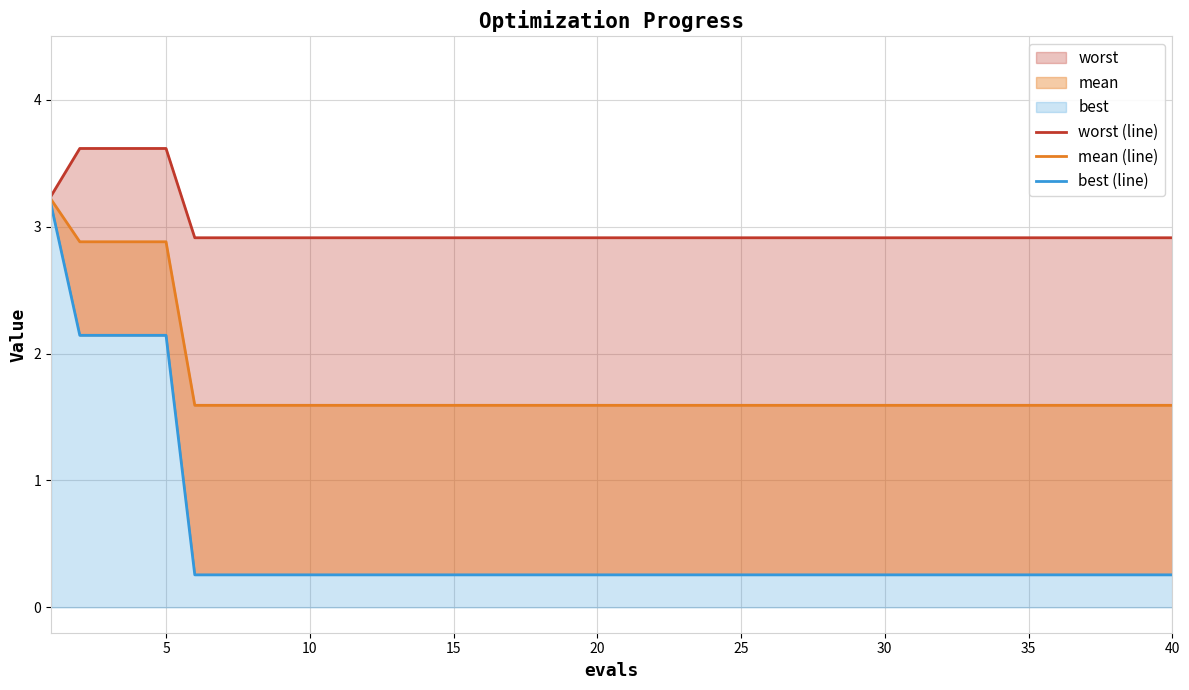

At which label does mean (line) reach its minimum?

25